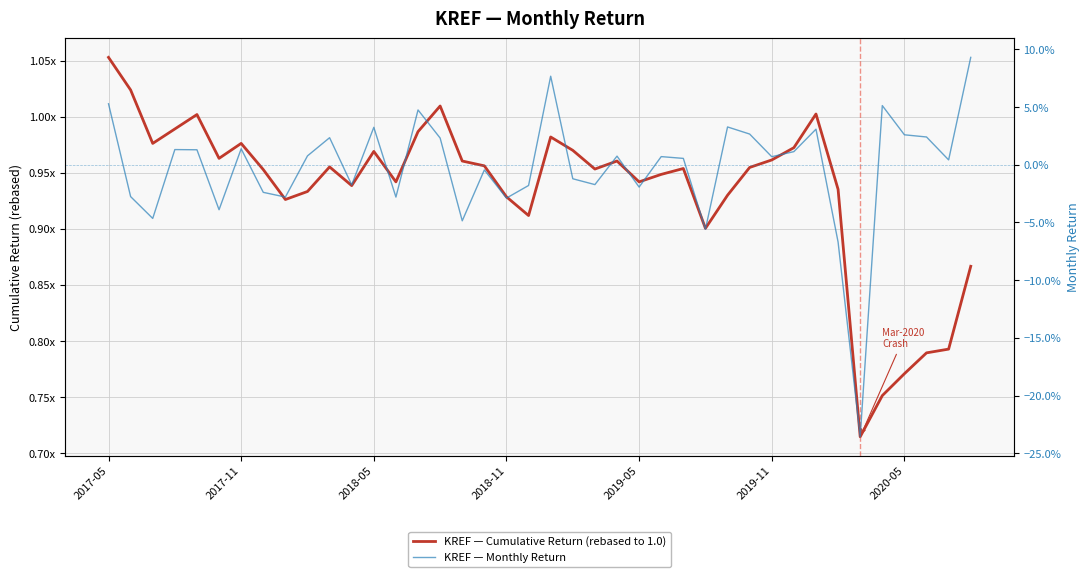

Reading left to right, list all the values displayed in this chart.

KREF — Cumulative Return (rebased to 1.0): 1.1	1.0	1.0	1.0	1.0	1.0	1.0	1.0	0.9	0.9	1.0	0.9	1.0	0.9	1.0	1.0	1.0	1.0	0.9	0.9	1.0	1.0	1.0	1.0	0.9	0.9	1.0	0.9	0.9	1.0	1.0	1.0	1.0	0.9	0.7	0.8	0.8	0.8	0.8	0.9
KREF — Monthly Return: 0.1	-0.0	-0.0	0.0	0.0	-0.0	0.0	-0.0	-0.0	0.0	0.0	-0.0	0.0	-0.0	0.0	0.0	-0.0	-0.0	-0.0	-0.0	0.1	-0.0	-0.0	0.0	-0.0	0.0	0.0	-0.1	0.0	0.0	0.0	0.0	0.0	-0.1	-0.2	0.1	0.0	0.0	0.0	0.1